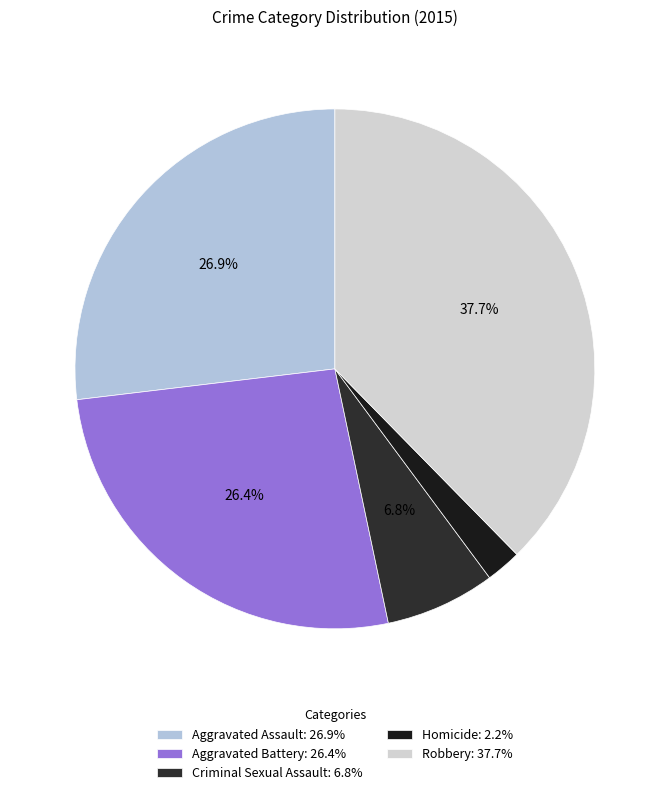

Does any single category account for the majority?

No